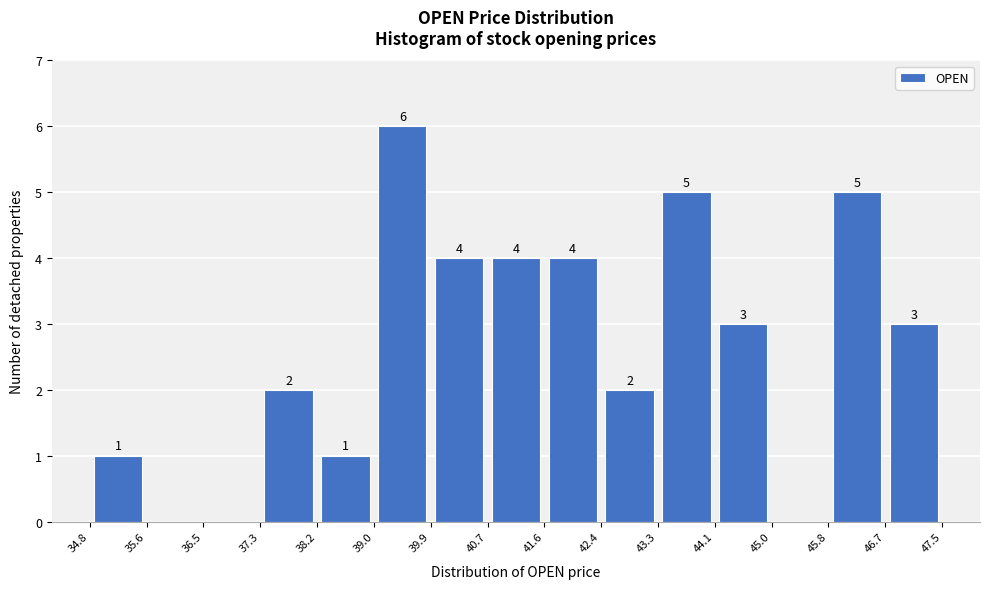

Over which range of the x-axis is the bar tallest?

39.0 to 39.9